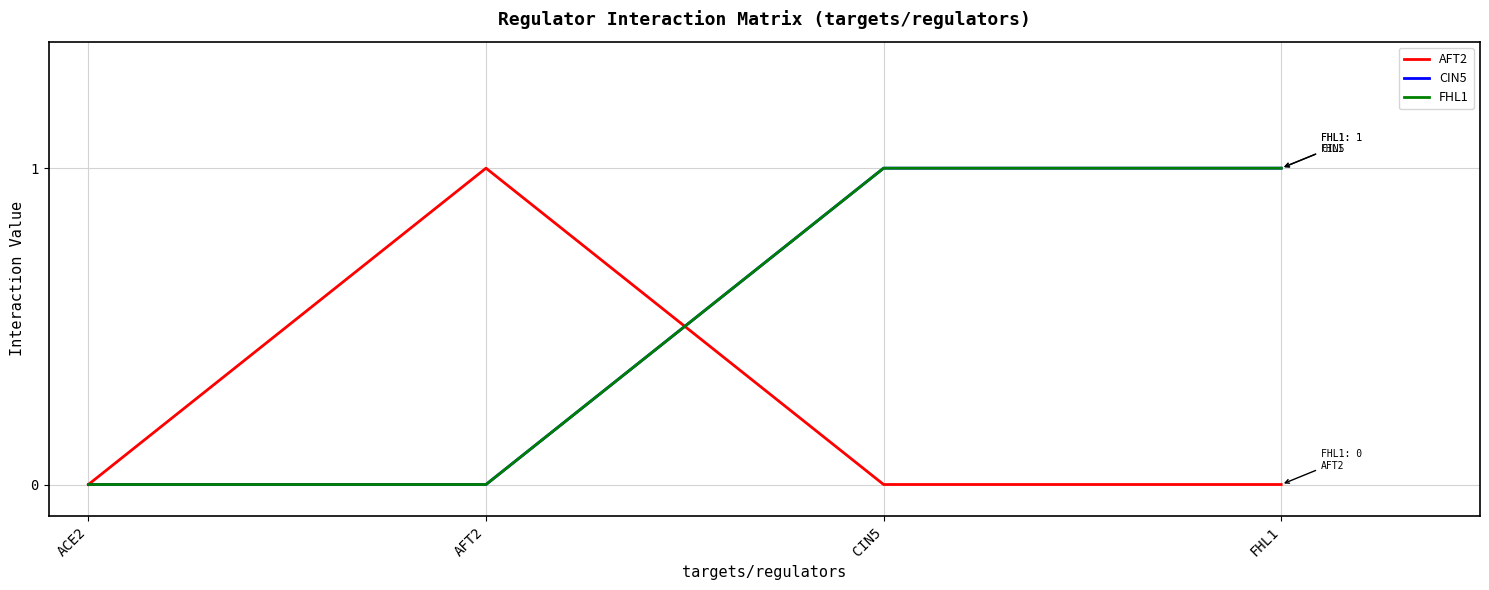

True or false: CIN5 has a value of 1 at FHL1.

True